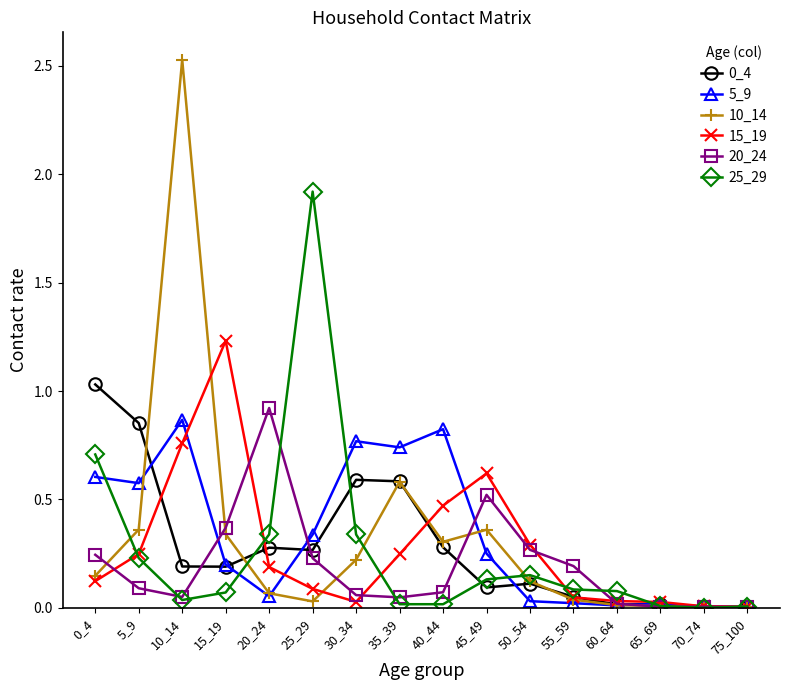

The 15_19 series shows 0.0 at 30_34. True or false?

True